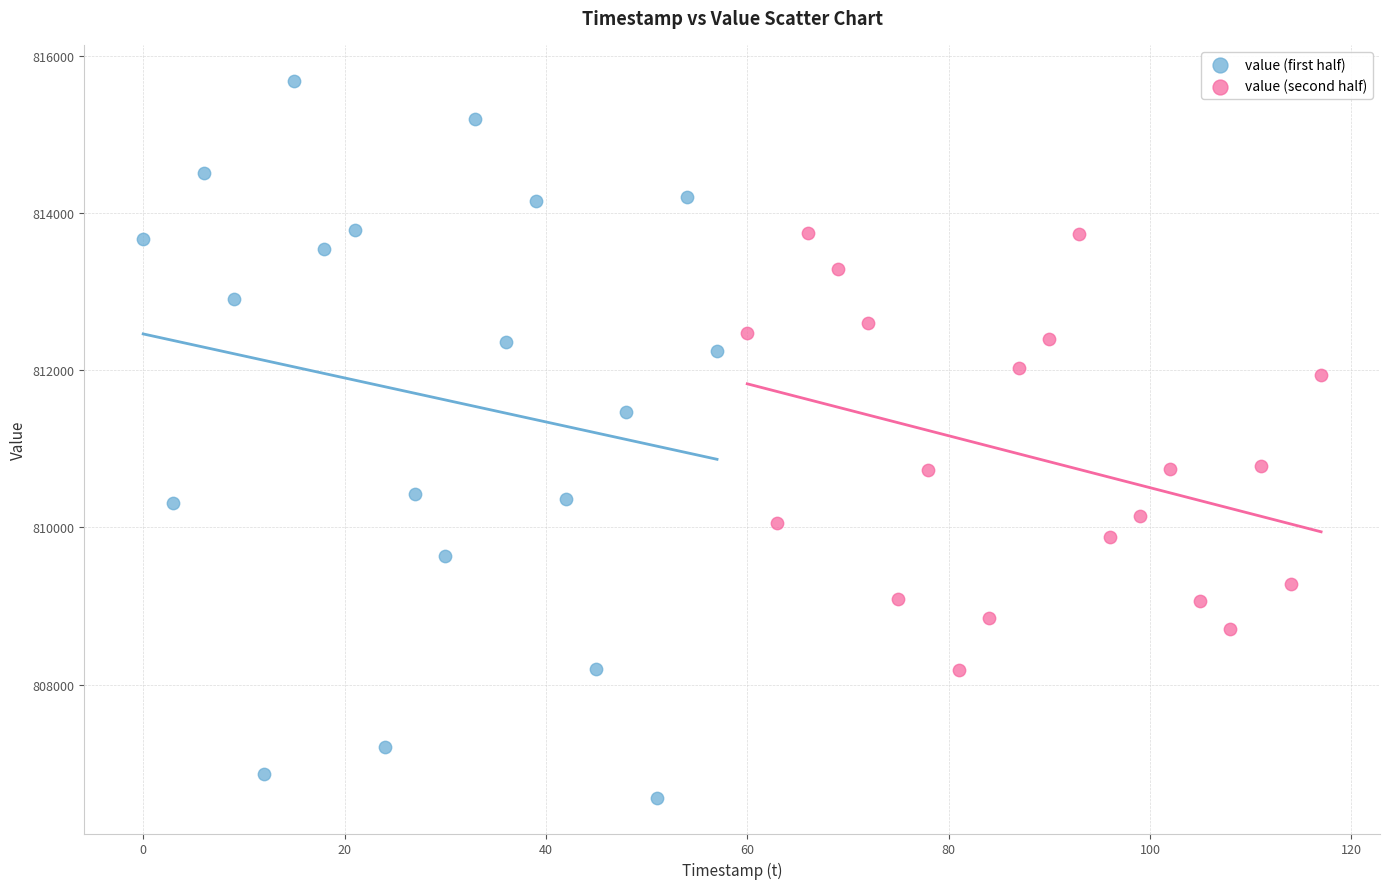

Which series contains the highest Y value?

value (first half)